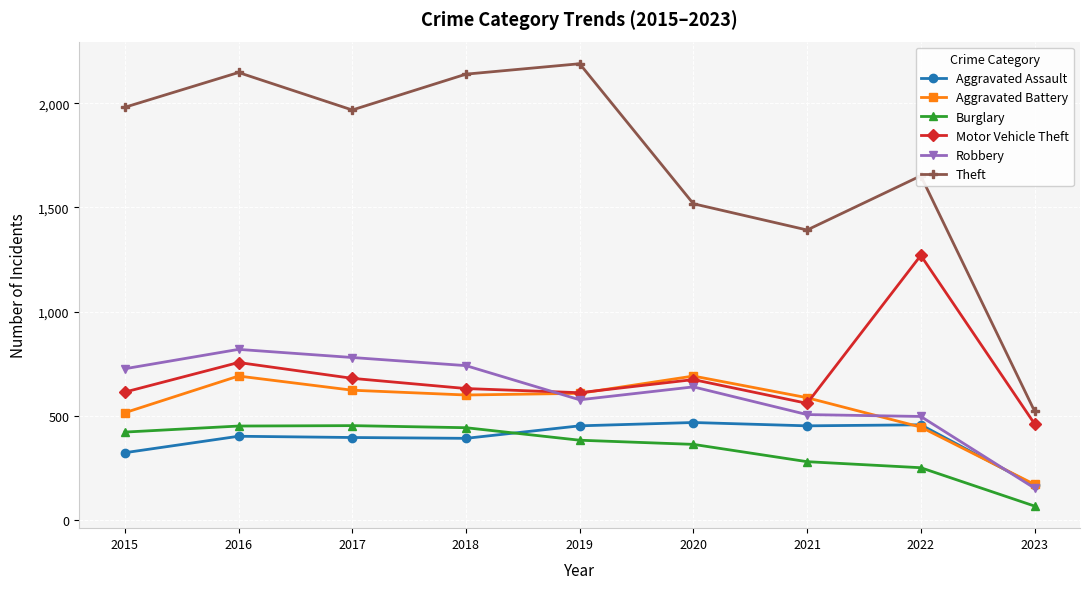

Which series changed the most between 2015 and 2022?

Motor Vehicle Theft